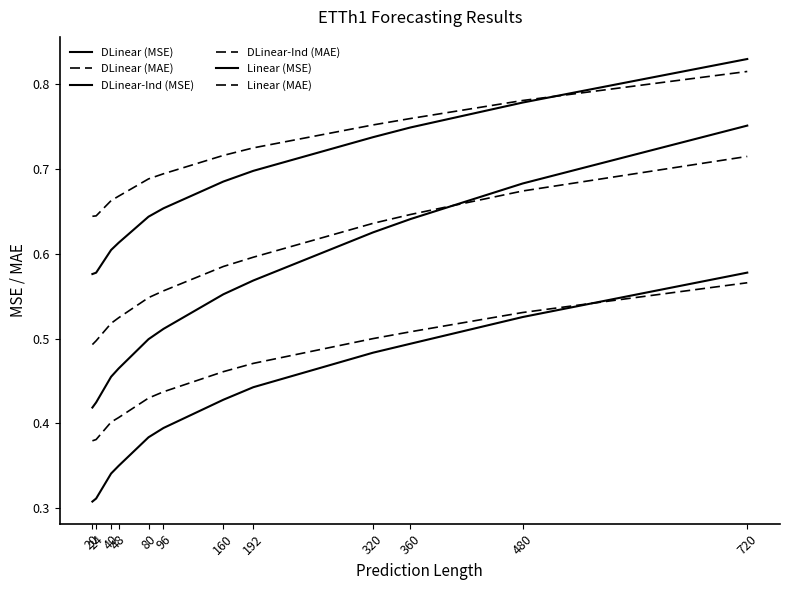

Is the value of Linear (MAE) at 24 greater than the value of DLinear (MSE) at 48?

Yes